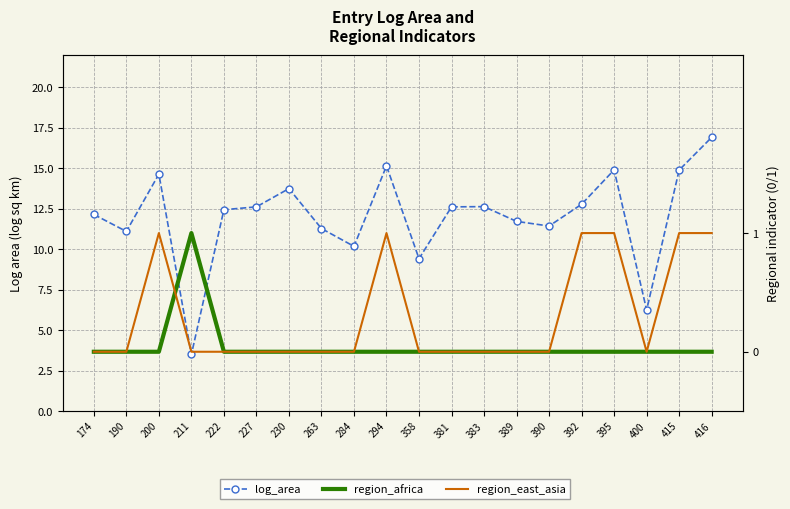

Reading right to left, transcribe all the data shown in this chart.

log_area: 16.9	14.9	6.2	14.9	12.8	11.4	11.7	12.6	12.6	9.4	15.2	10.2	11.3	13.7	12.6	12.4	3.5	14.6	11.1	12.1
region_africa: 0.0	0.0	0.0	0.0	0.0	0.0	0.0	0.0	0.0	0.0	0.0	0.0	0.0	0.0	0.0	0.0	1.0	0.0	0.0	0.0
region_east_asia: 1.0	1.0	0.0	1.0	1.0	0.0	0.0	0.0	0.0	0.0	1.0	0.0	0.0	0.0	0.0	0.0	0.0	1.0	0.0	0.0